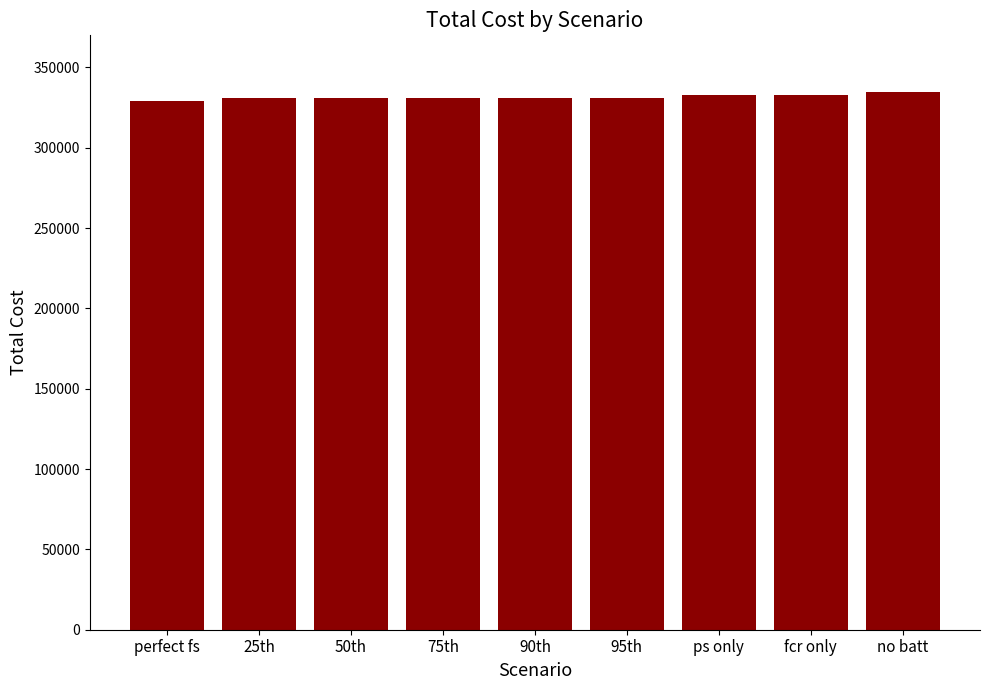

What is the greatest value displayed?

334480.7